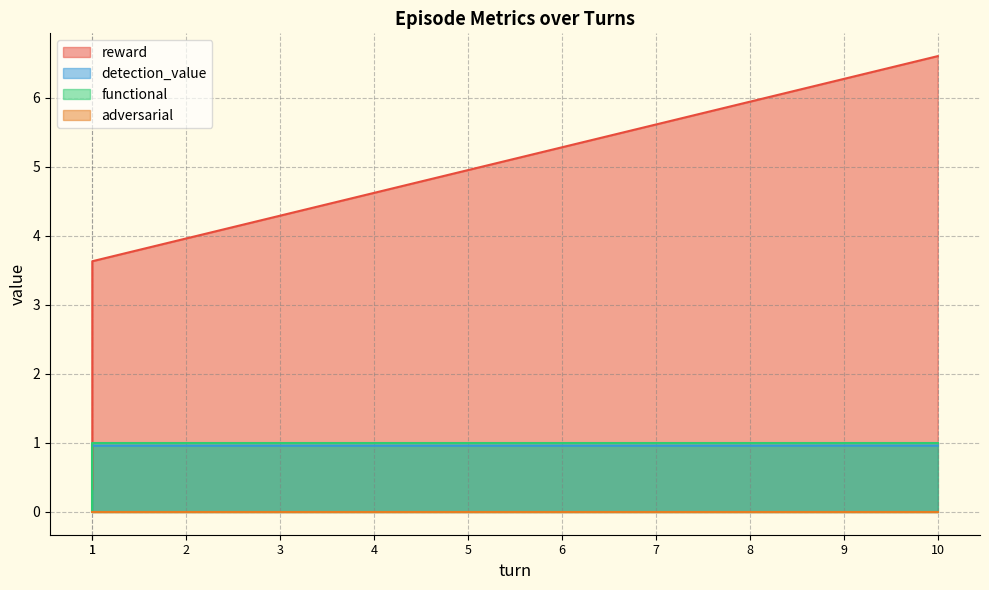

Is the value of detection_value at 3 greater than the value of reward at 2?

No